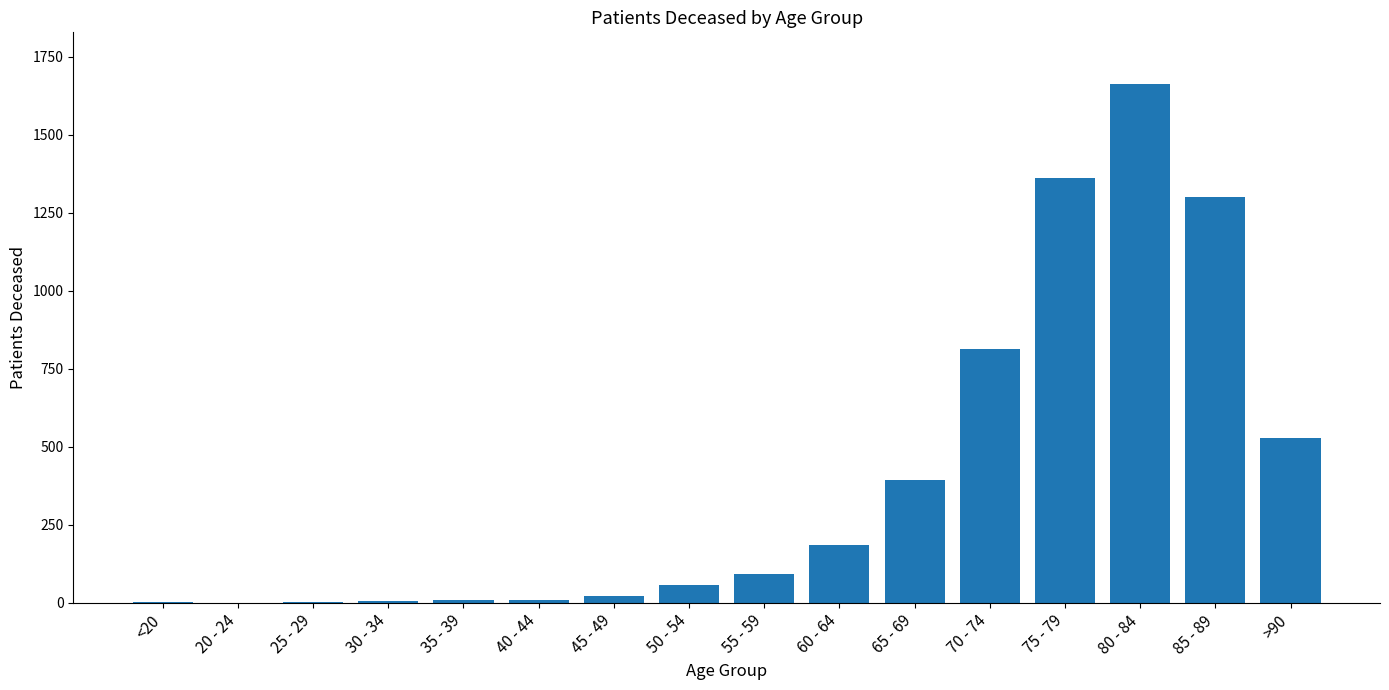

Which category has the highest value across all series?

80 - 84